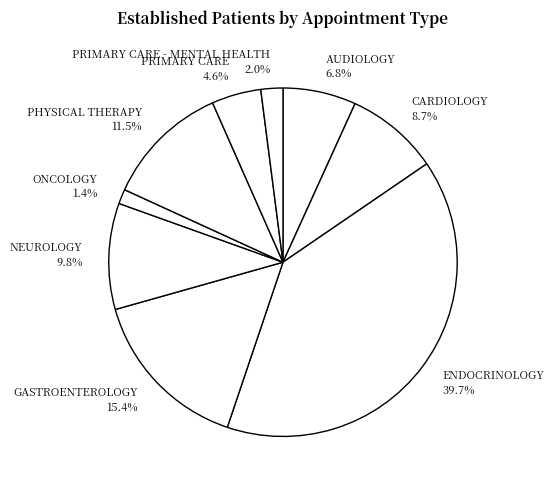

How many slices are in this pie chart?

9